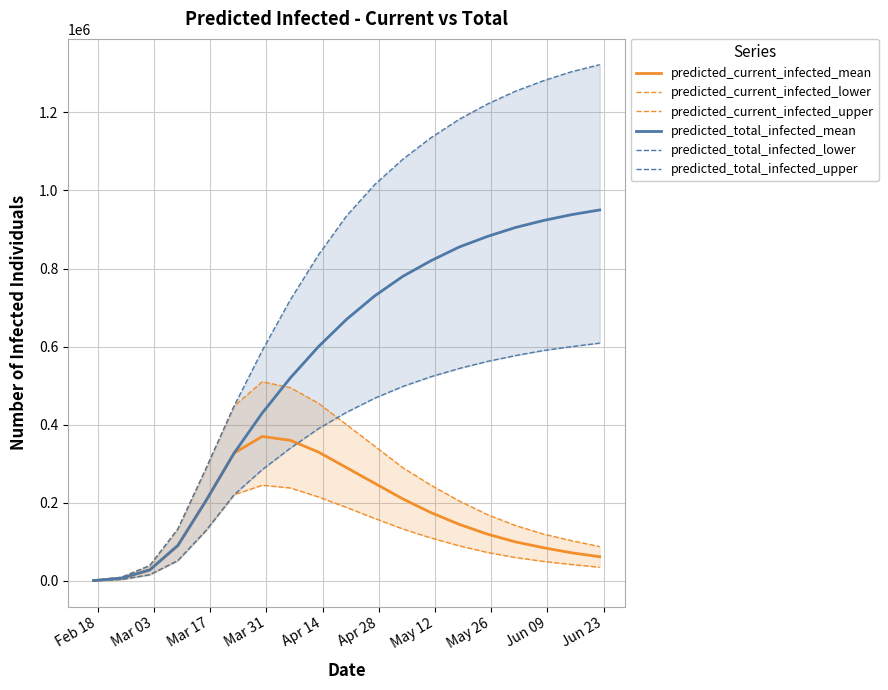

What are all the series names shown in the legend?

predicted_current_infected_mean, predicted_current_infected_lower, predicted_current_infected_upper, predicted_total_infected_mean, predicted_total_infected_lower, predicted_total_infected_upper